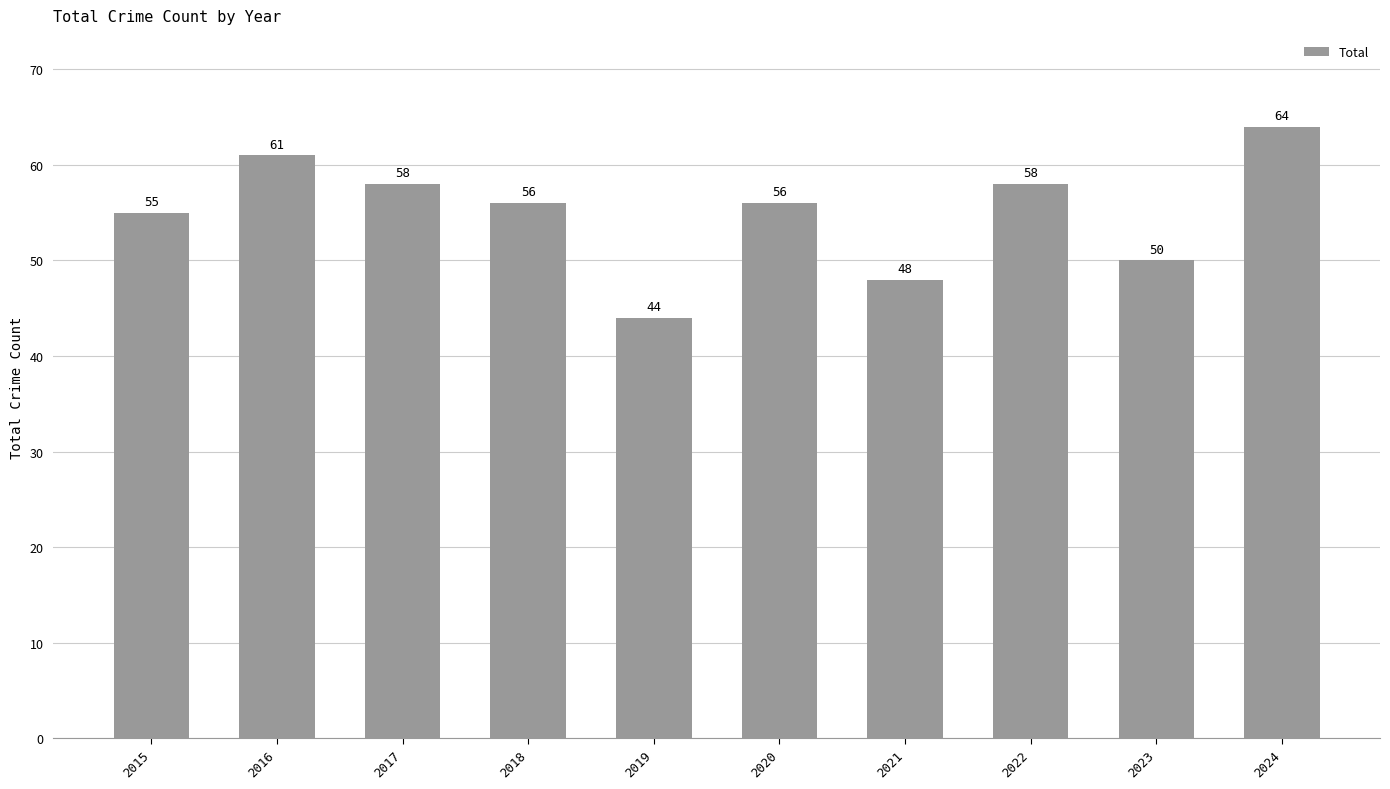

Which label corresponds to the largest value in the chart?

2024